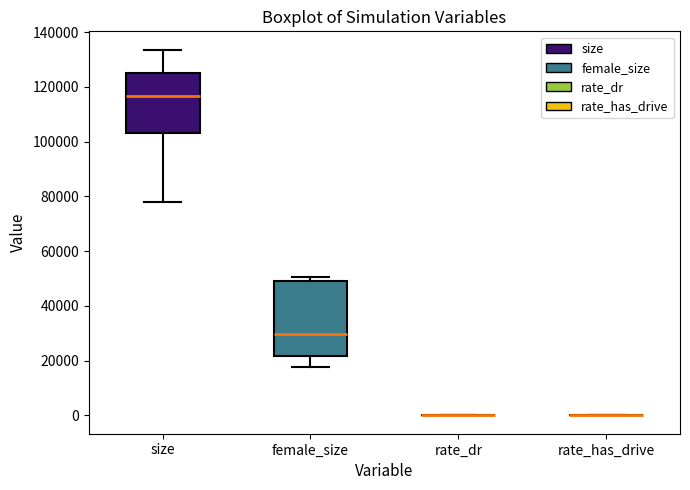

Reading left to right, transcribe this box plot: for each box, give where its median line is, the range the box spans, and where its two whiskers end, as read against the y-axis. The values are not printed on the chart, so give them approximately, as read against the axis.

size: median 116000, box 104000 to 126000, whiskers 78000 to 134000
female_size: median 30000, box 22000 to 50000, whiskers 18000 to 50000 (just above the box's upper edge)
rate_dr: box collapsed to a line at 0, whiskers 0 to 0
rate_has_drive: box collapsed to a line at 0, whiskers 0 to 0